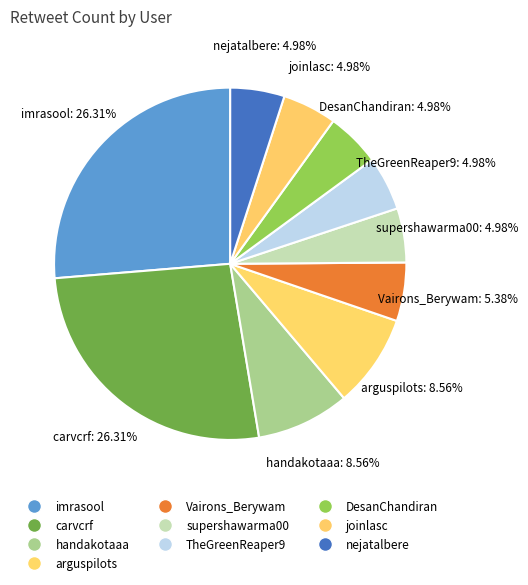

How many slices are in this pie chart?

10